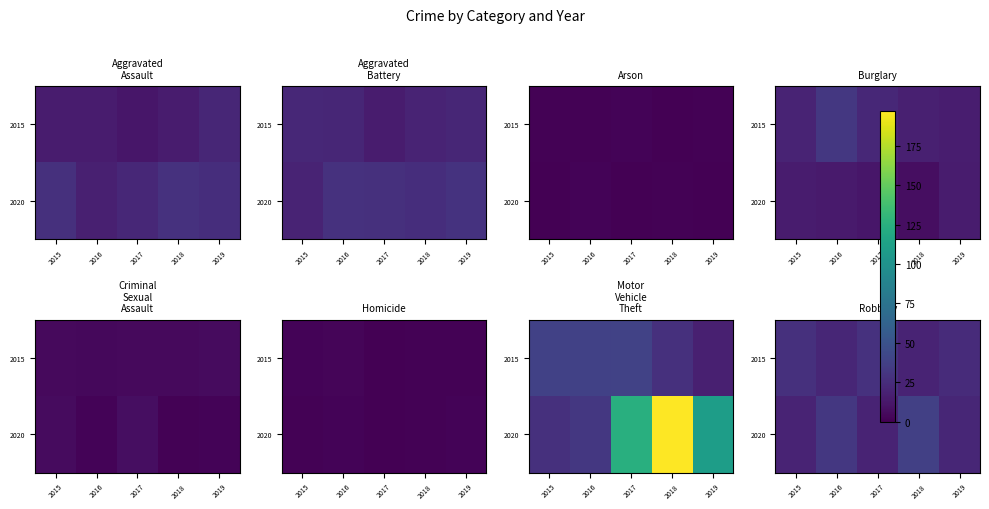

Which category has the highest value in the 2015 series?

2017